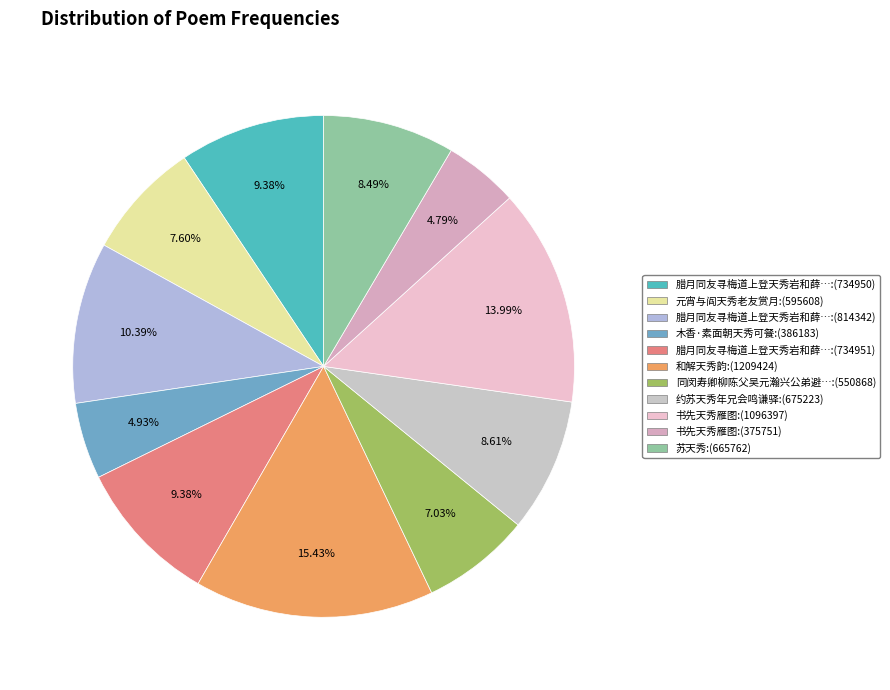

How many slices are in this pie chart?

11